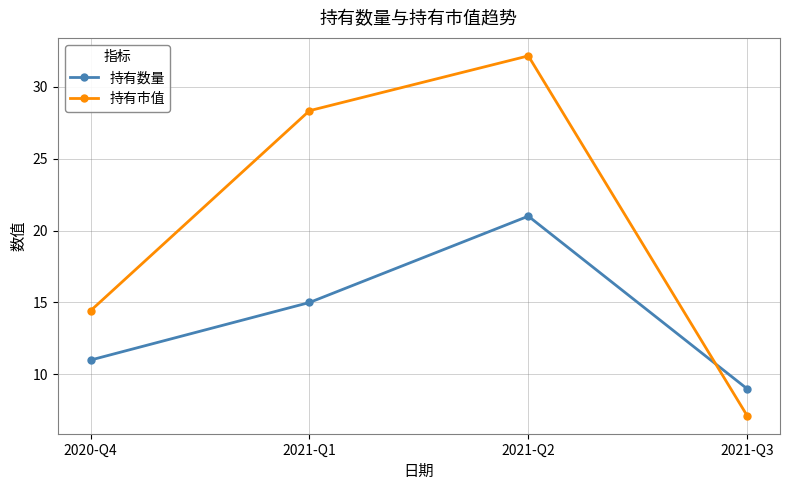

How many interior local peaks does the 持有数量 series have?

1